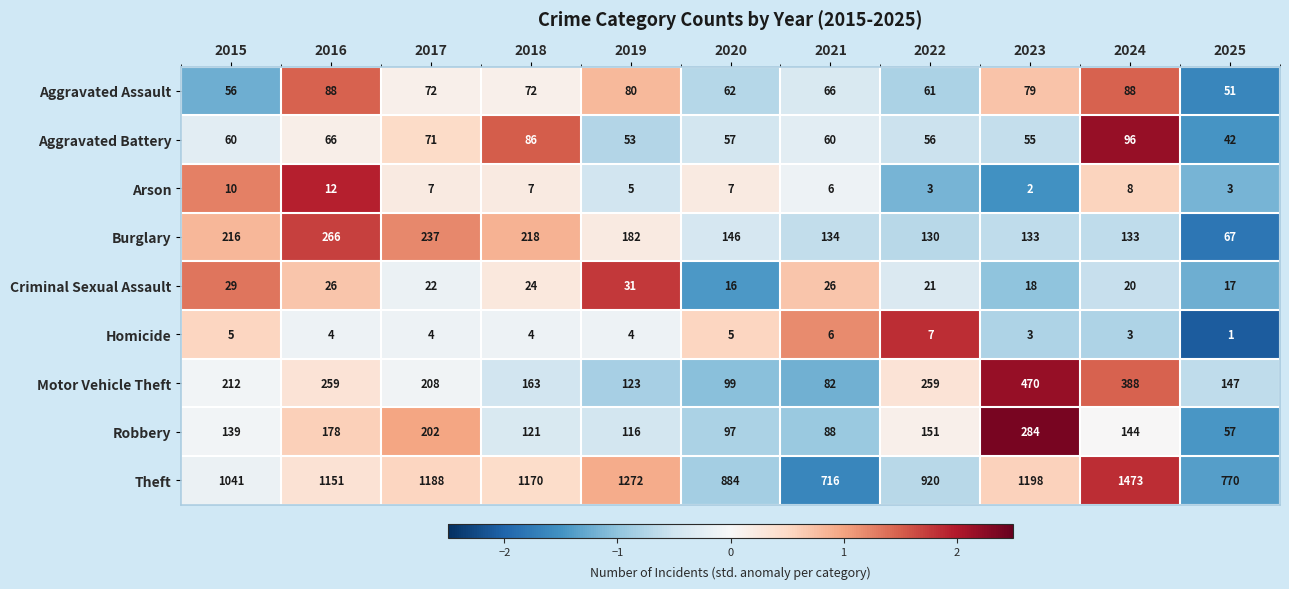

The Homicide series shows 3 at 2019. True or false?

False